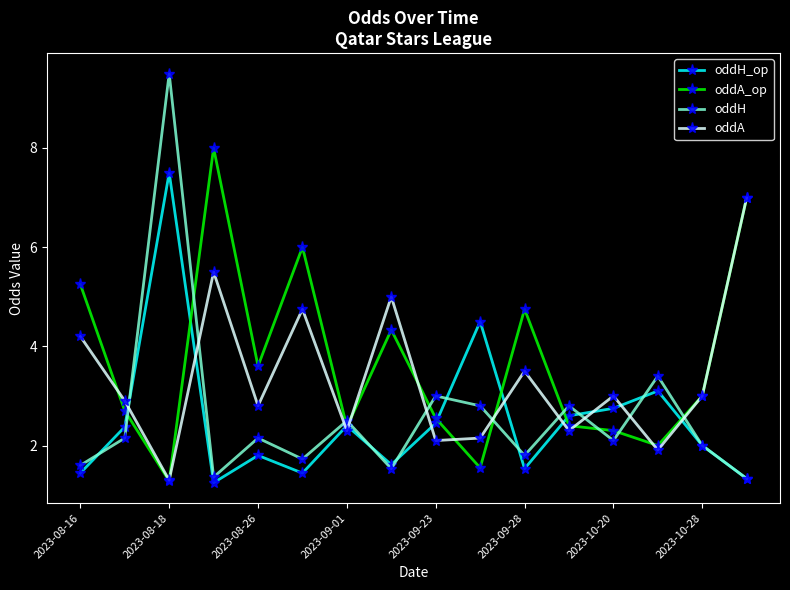

What are all the series names shown in the legend?

oddH_op, oddA_op, oddH, oddA